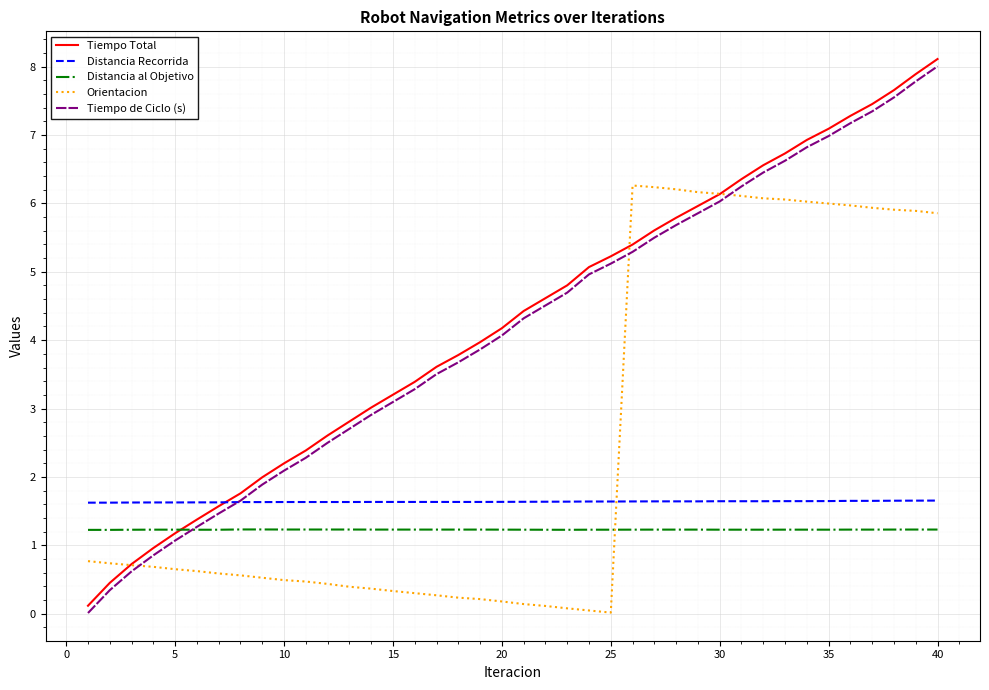

What is the maximum value shown in the chart?

8.1